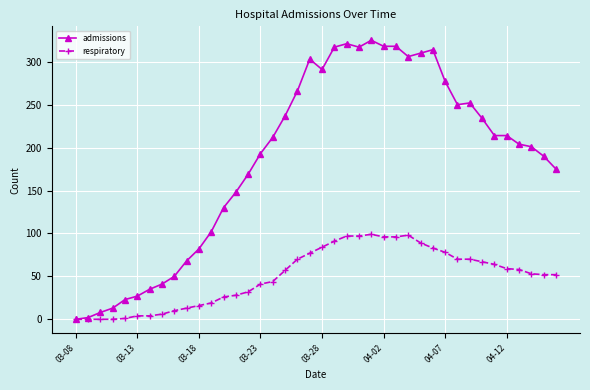

Which series has the largest range (max minus min)?

admissions